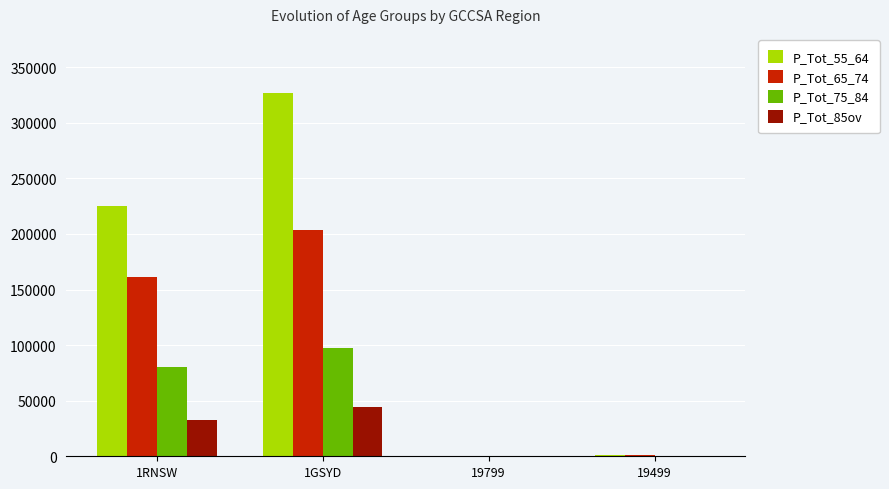

Which category has the highest value in the P_Tot_85ov series?

1GSYD